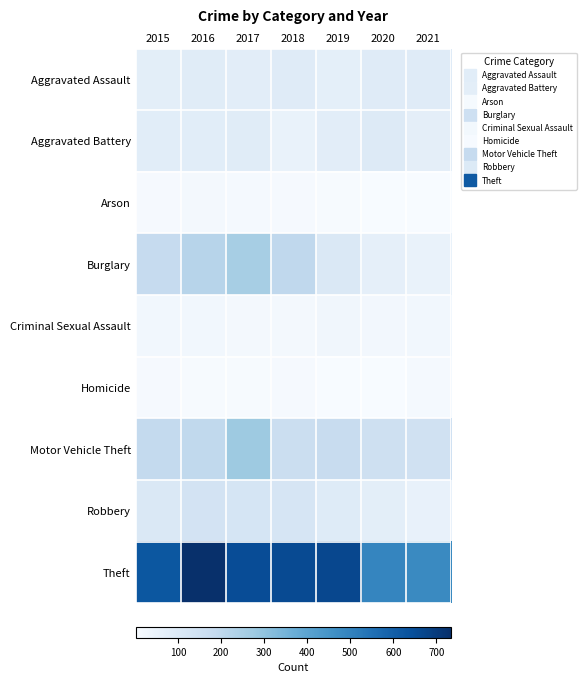

What is the difference between the highest and lowest values at 2015?

615